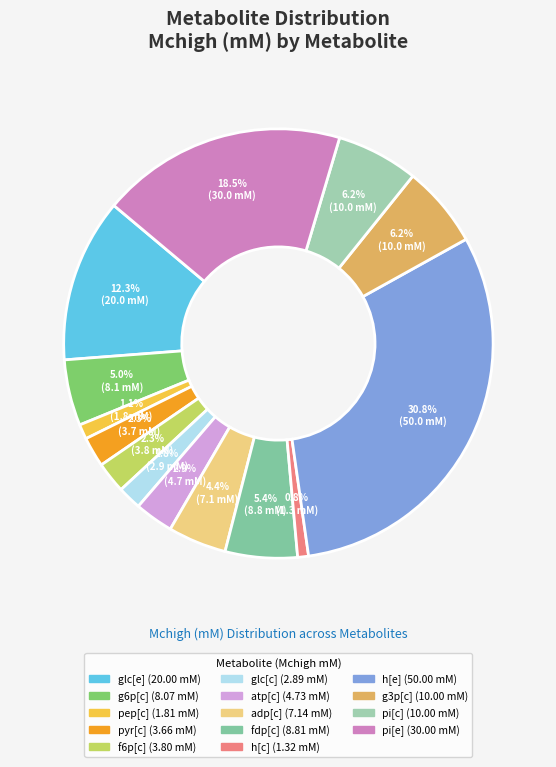

To the nearest percent, what is the average slice percentage?

7%